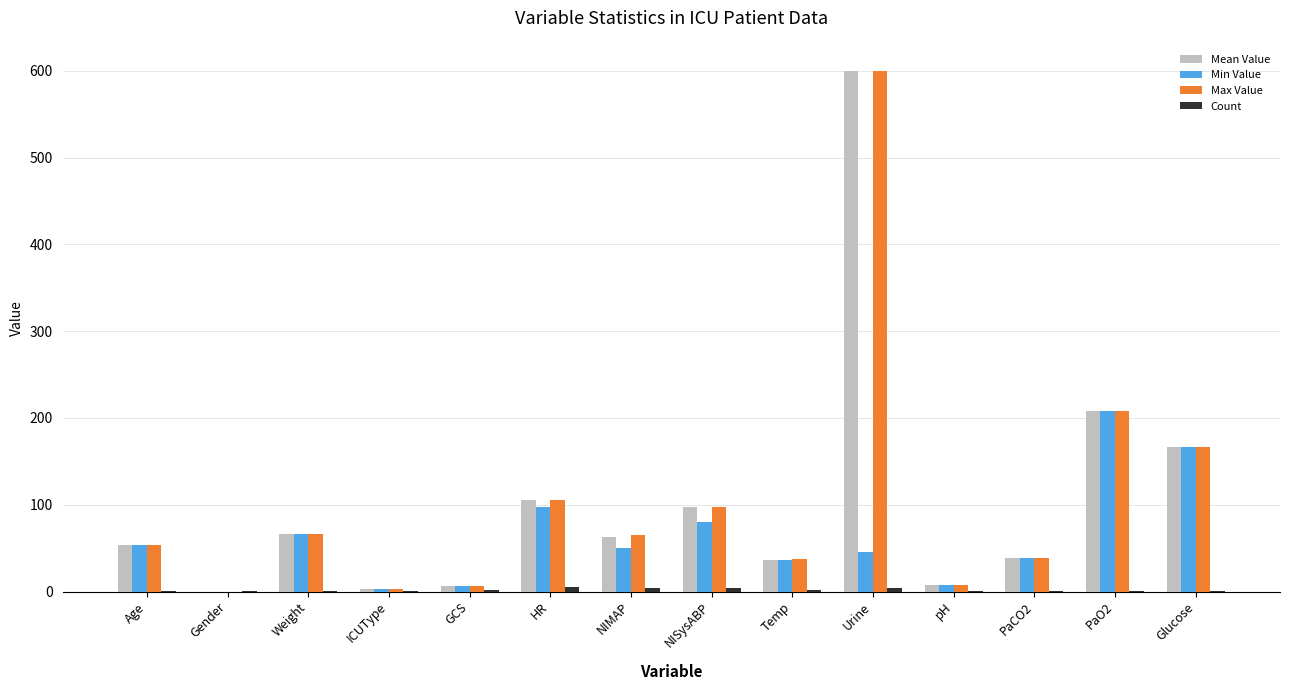

The Min Value series shows 0.0 at Gender. True or false?

True